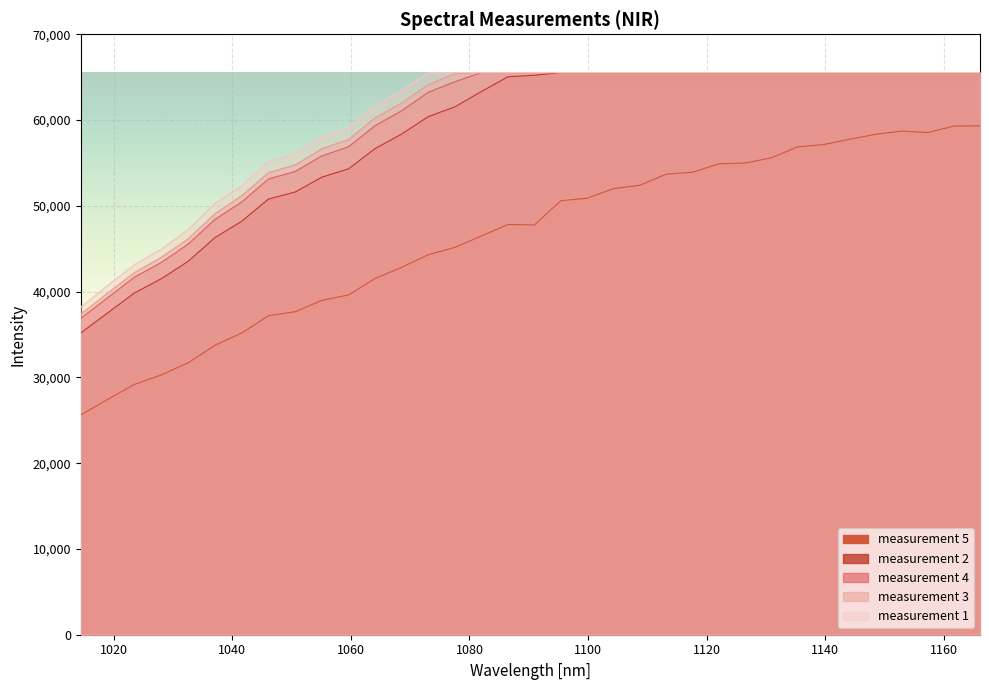

What is the label of the 7th point from the left?

1041.6156449491527